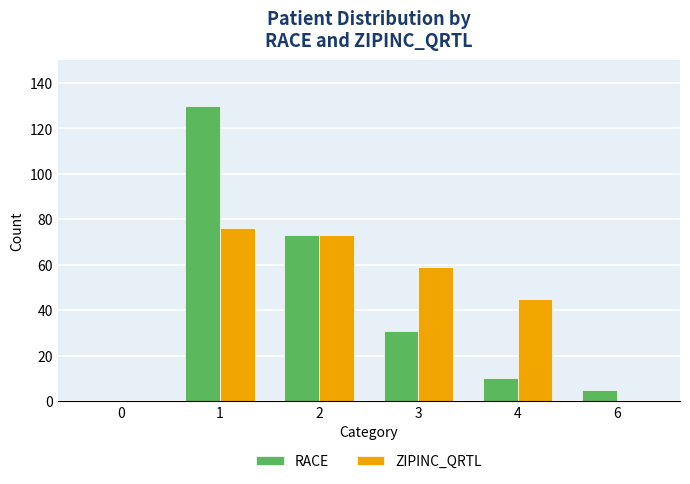

How many data points does each series have?

6